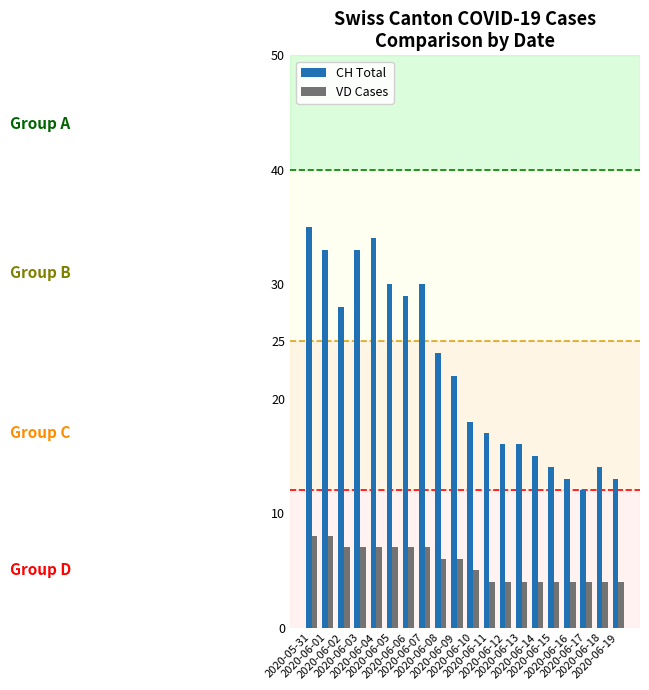

Rank the series at 2020-05-31 from highest to lowest value.

CH Total, VD Cases